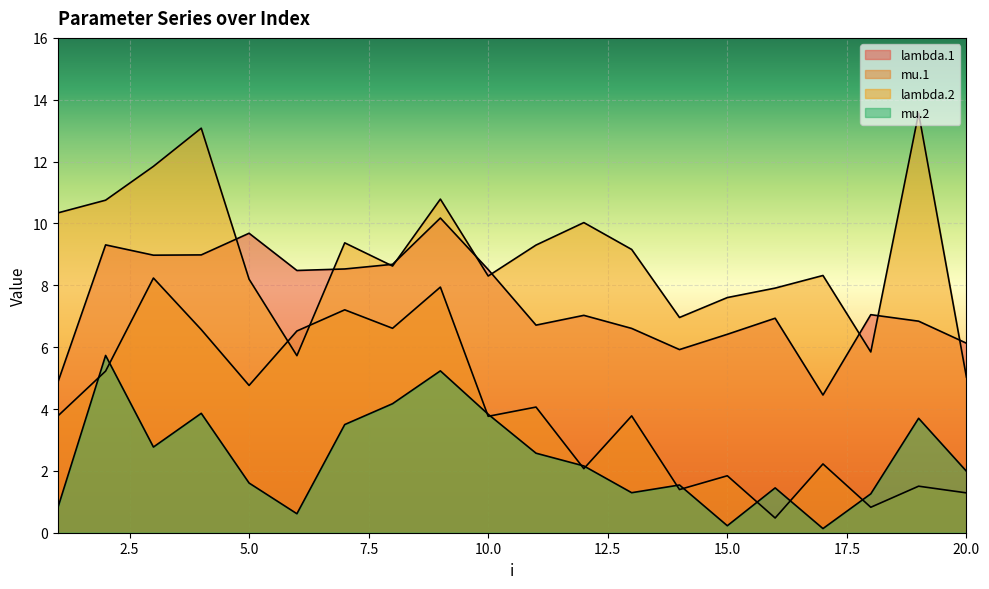

What is the sum of the mu.2 values at 4 and 17?

4.0